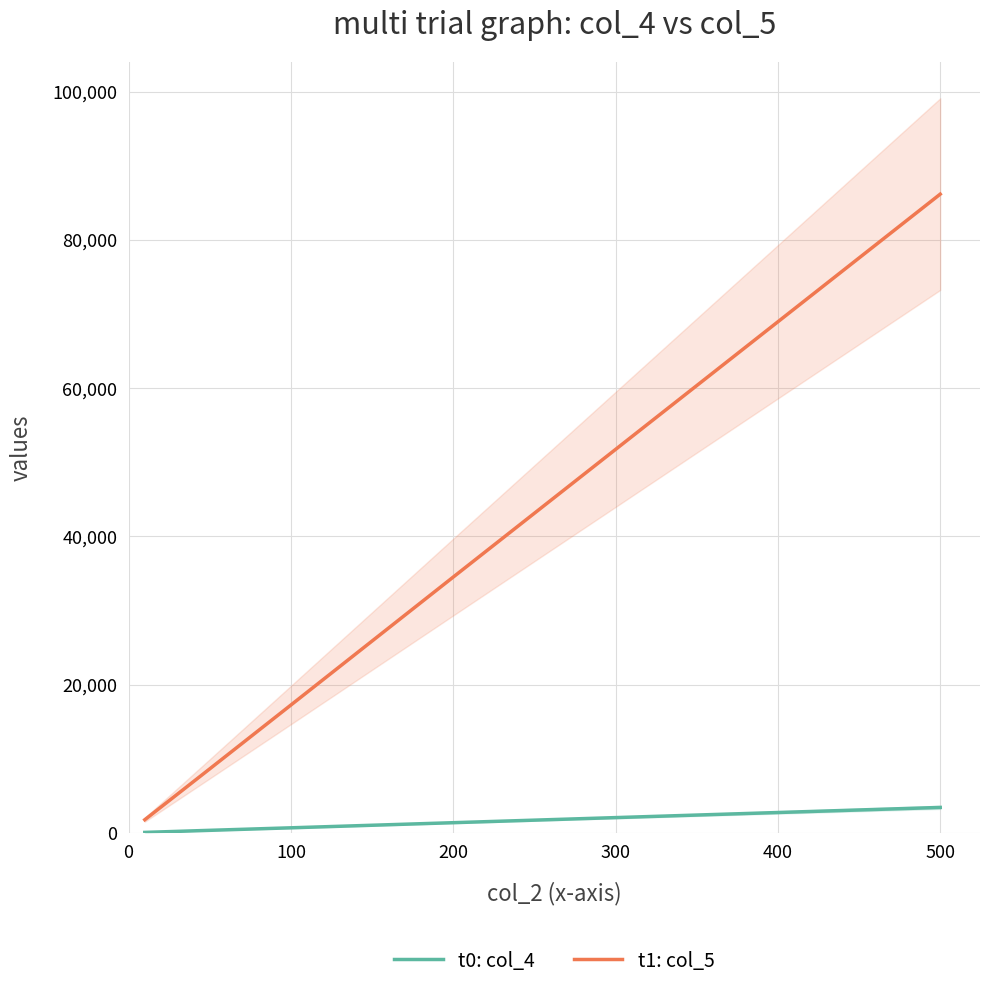

What is the average value of the t0: col_4 series?

1186